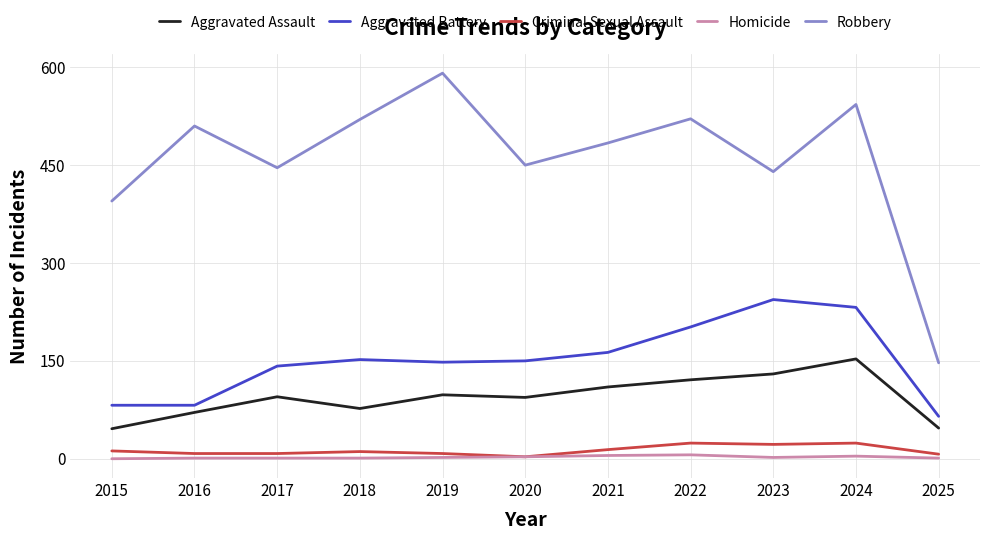

At which label does Robbery first exceed 484?

2016